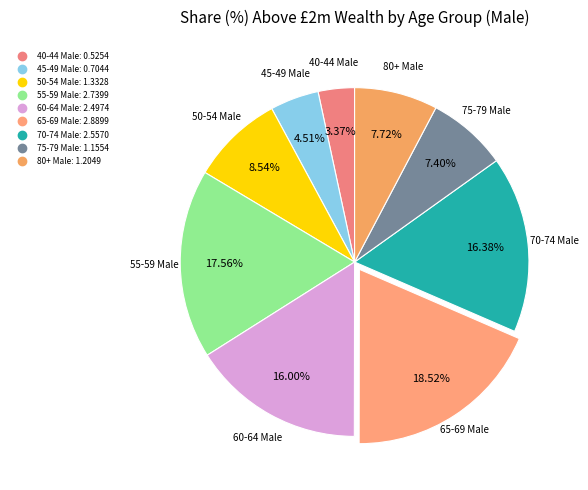

Which category has the smallest portion of the pie?

40-44 Male